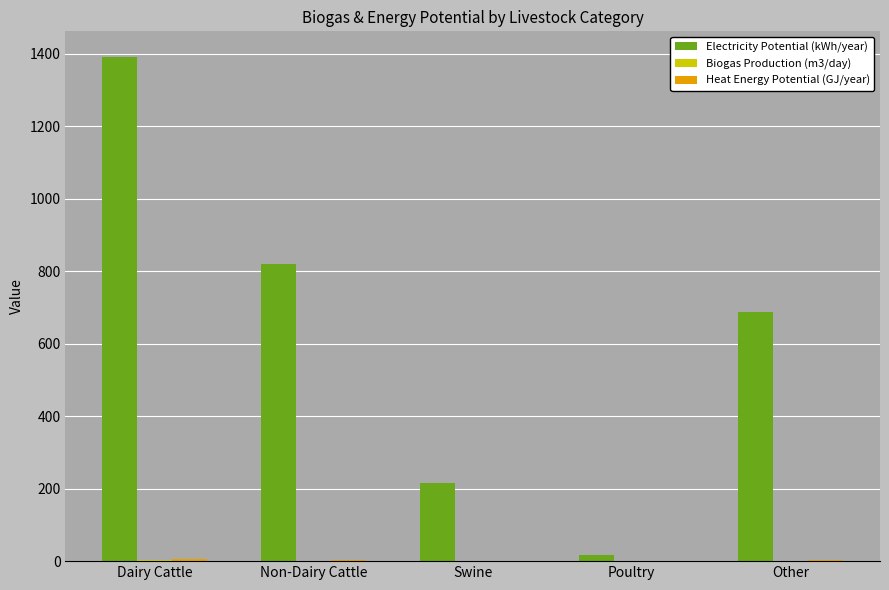

Which series has the largest total across all categories?

Electricity Potential (kWh/year)